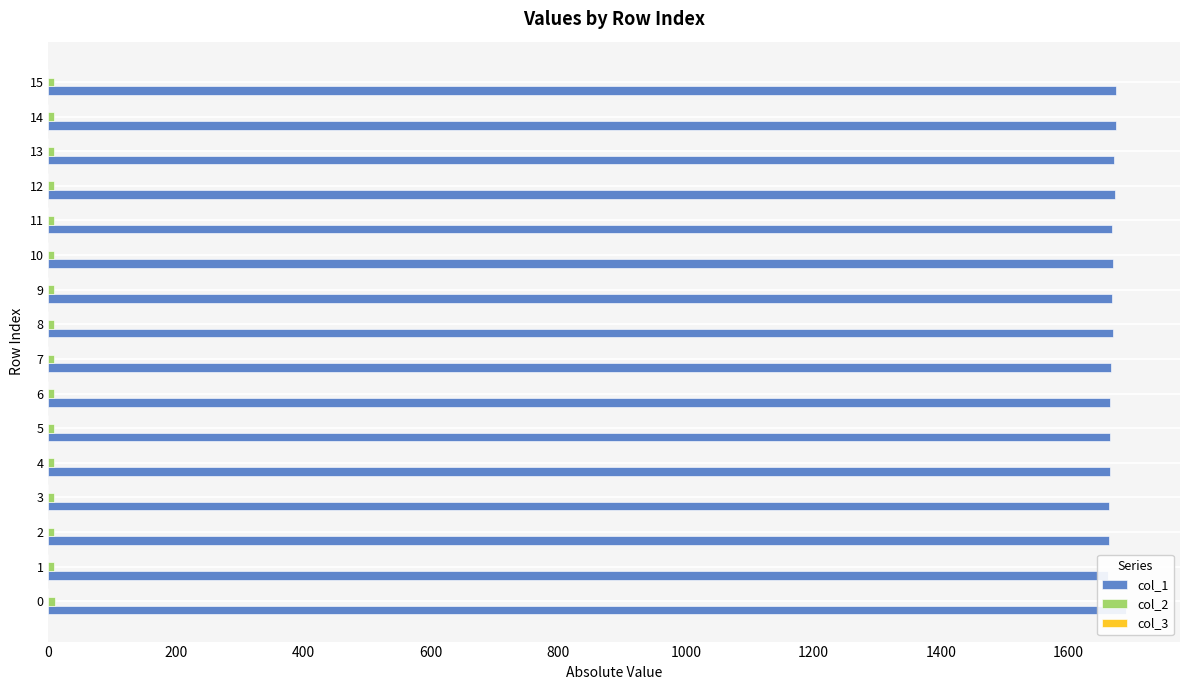

What is the maximum value for col_2?

9.8